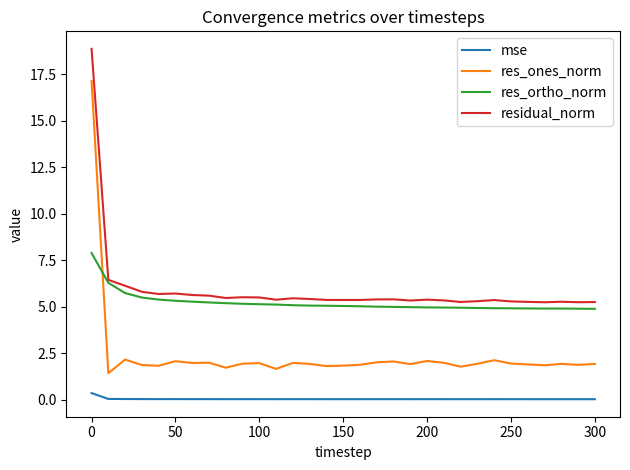

In res_ortho_norm, how many points are lower than both neighbors (excluding endpoints)?

1